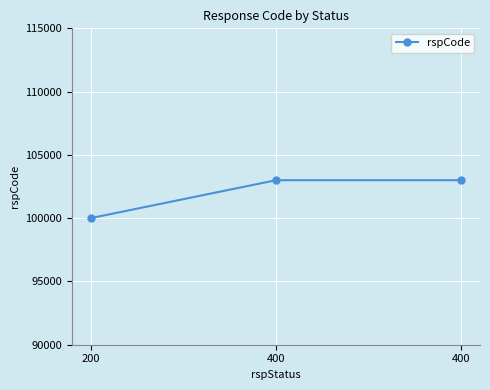

The chart shows a value of 64460 at 200. True or false?

False